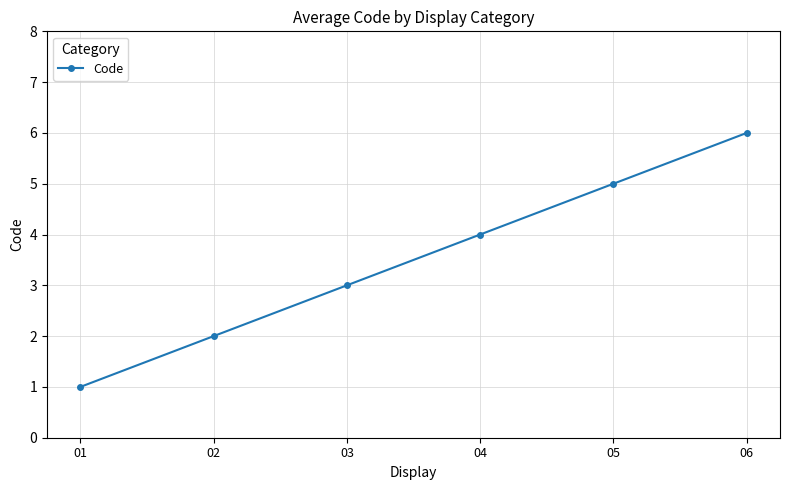

Reading left to right, what are all the values shown in this chart?

1	2	3	4	5	6